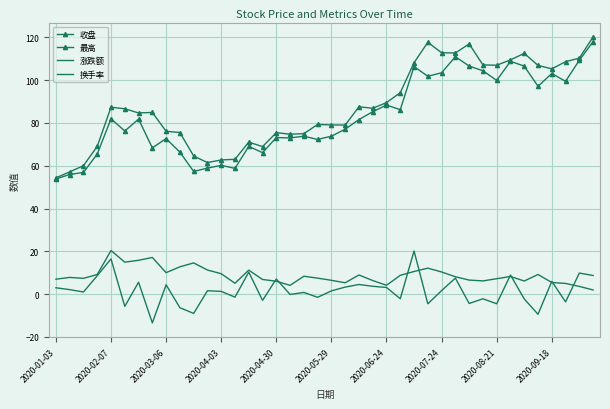

How many categories are shown in the chart?

40